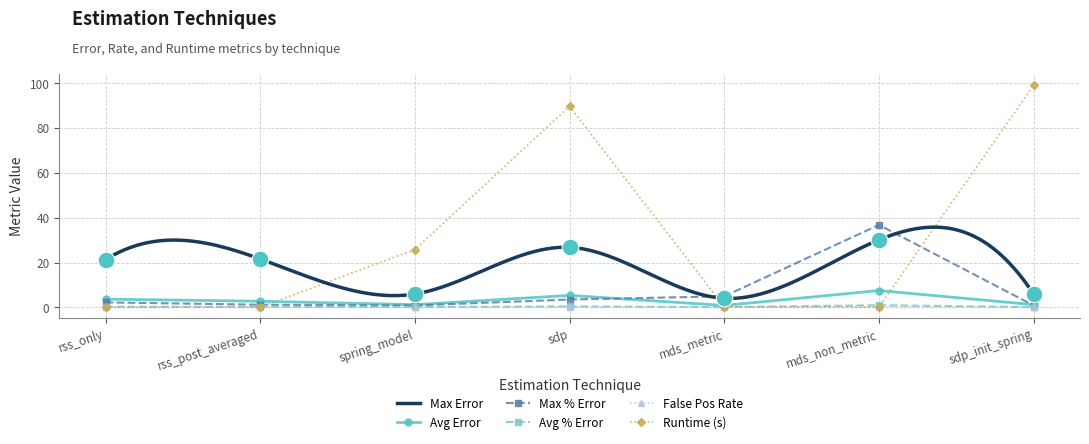

At how many categories does at least one series exceed 8?

6